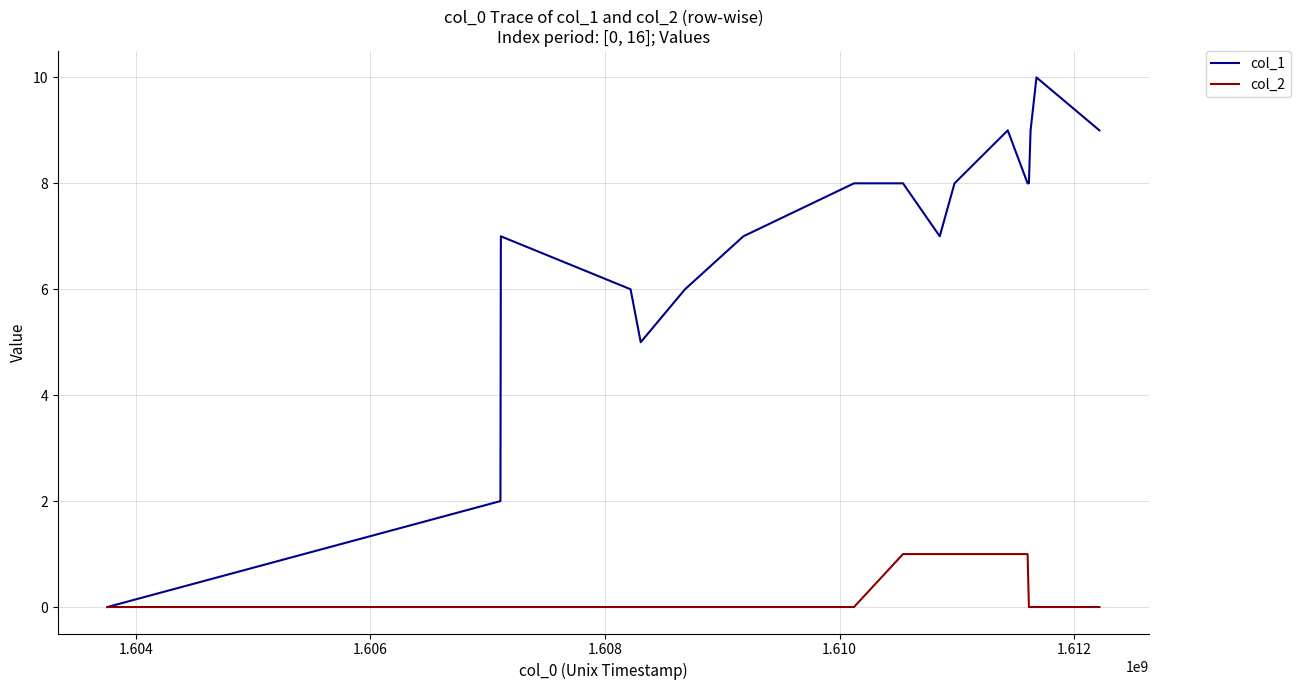

What is the greatest value displayed?

10